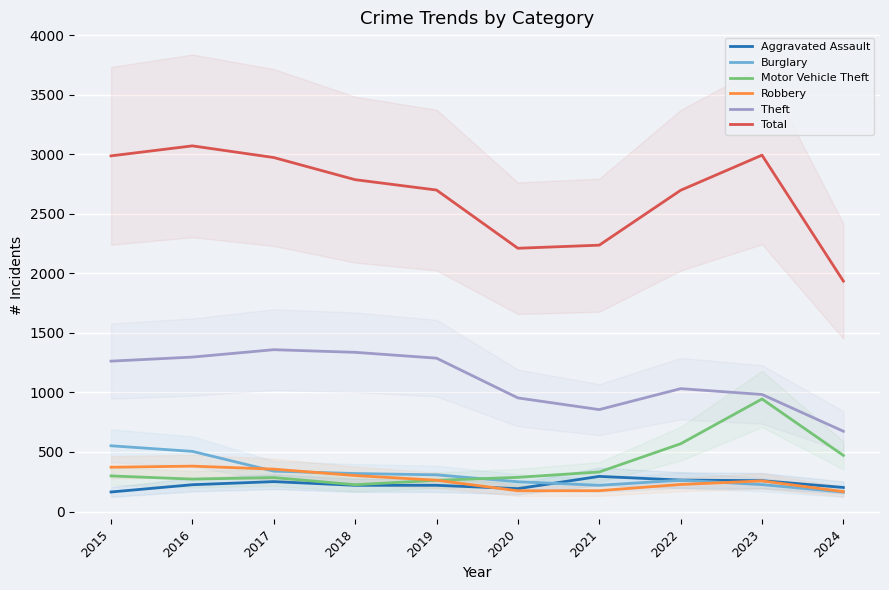

How many series are shown in this chart?

6